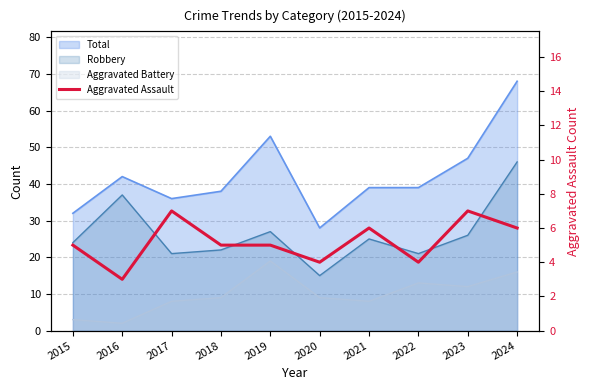

The value at 2016 is 1. True or false?

False